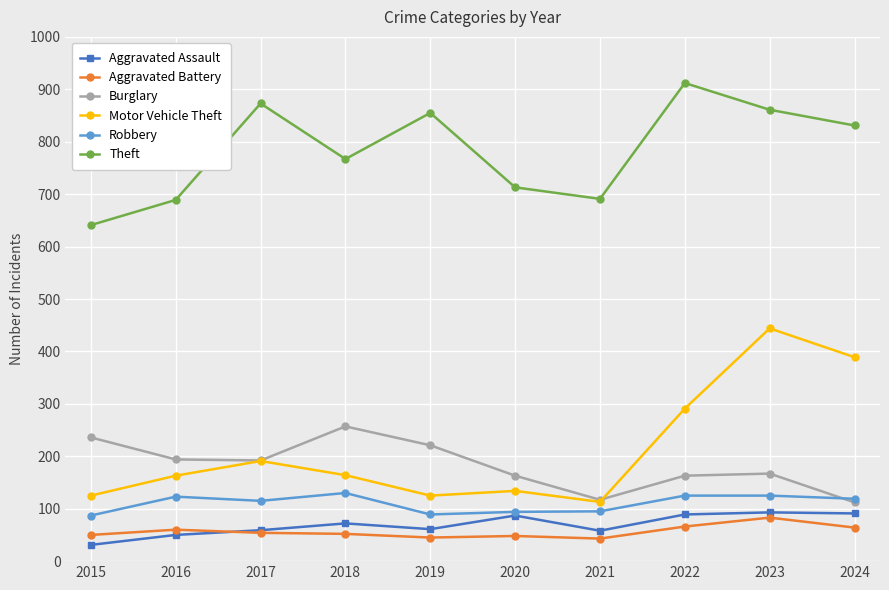

List the series in order of their peak value, lowest first.

Aggravated Battery, Aggravated Assault, Robbery, Burglary, Motor Vehicle Theft, Theft